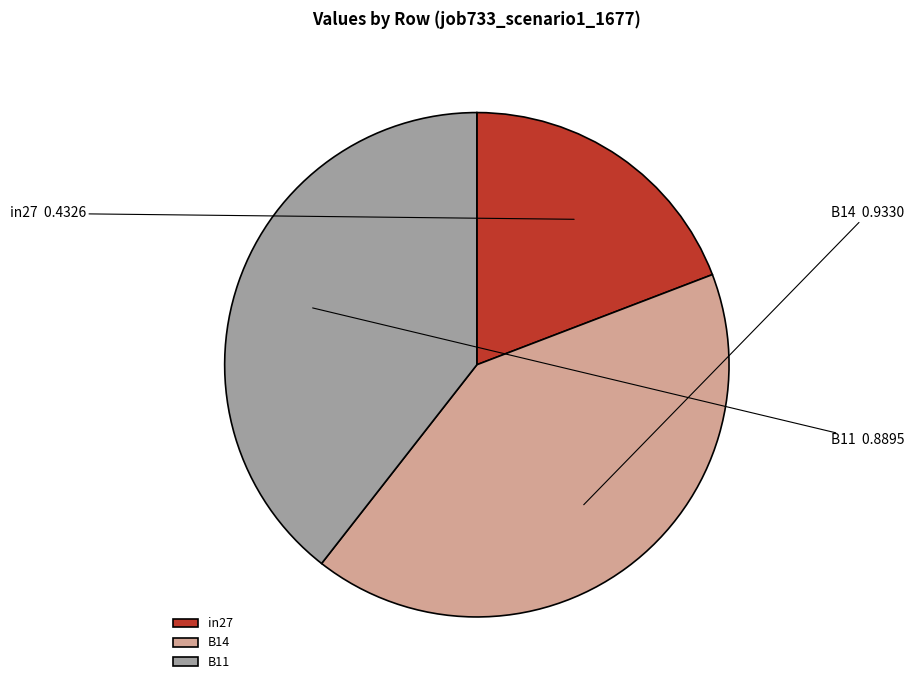

How many slices are in this pie chart?

3